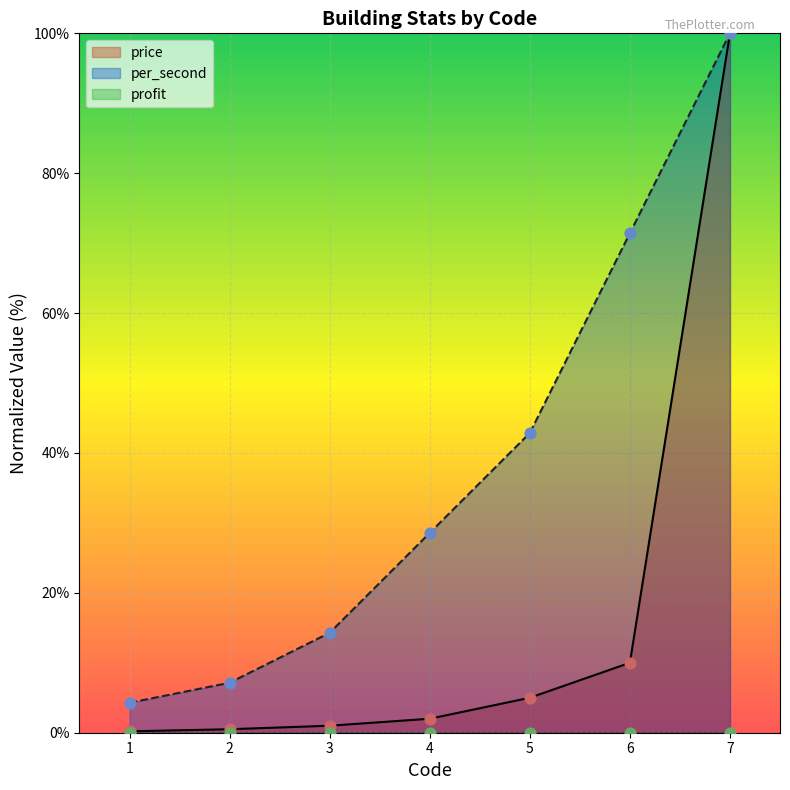

Which series has the largest Y range (max minus min)?

price